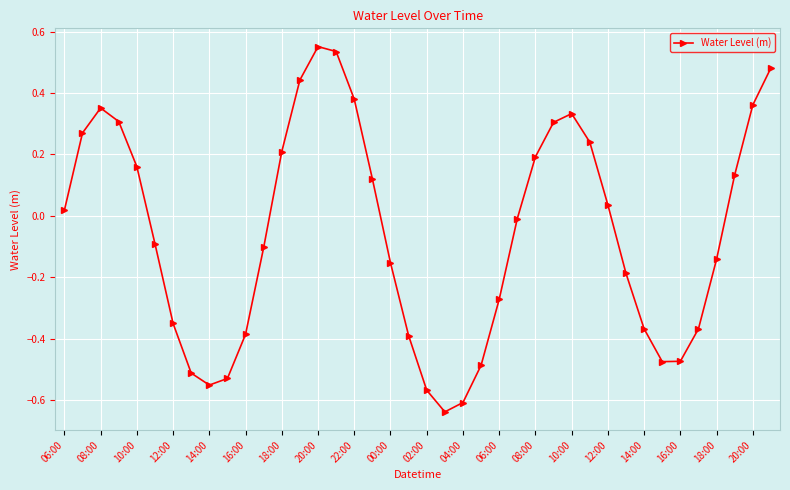

True or false: the data has more than 2 interior local peaks.

True